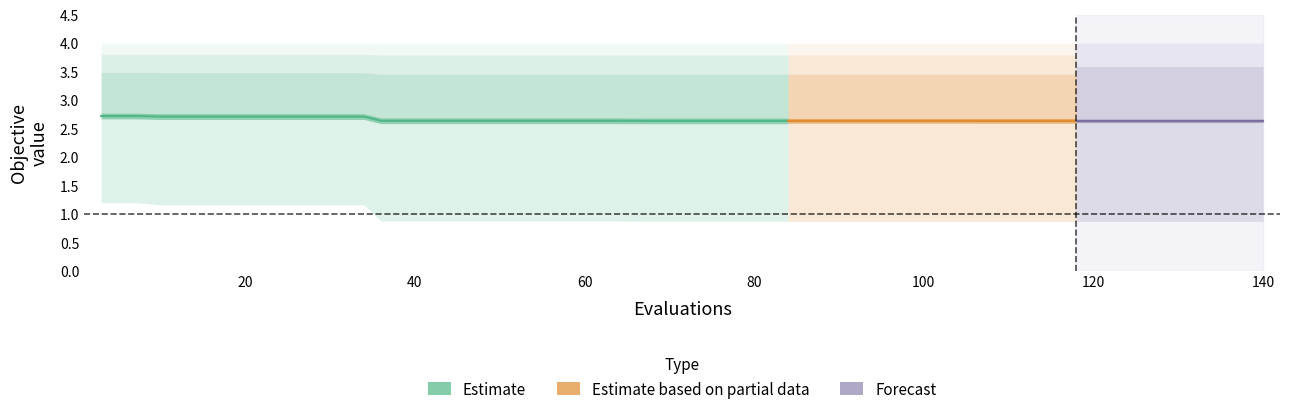

What is the smallest value displayed?

0.9